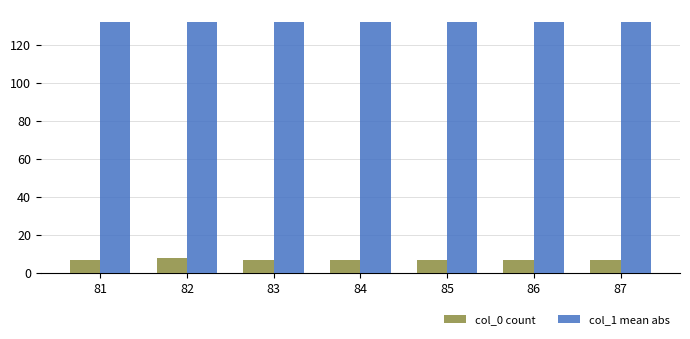

Rank the series by their maximum value, from lowest to highest.

col_0 count, col_1 mean abs